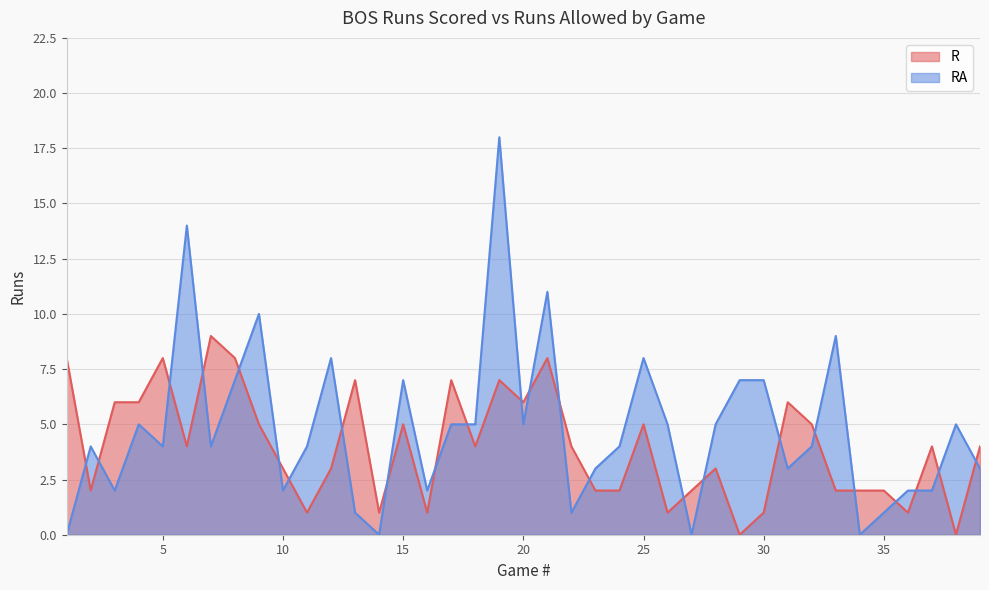

At which label is RA closest to 9?

33